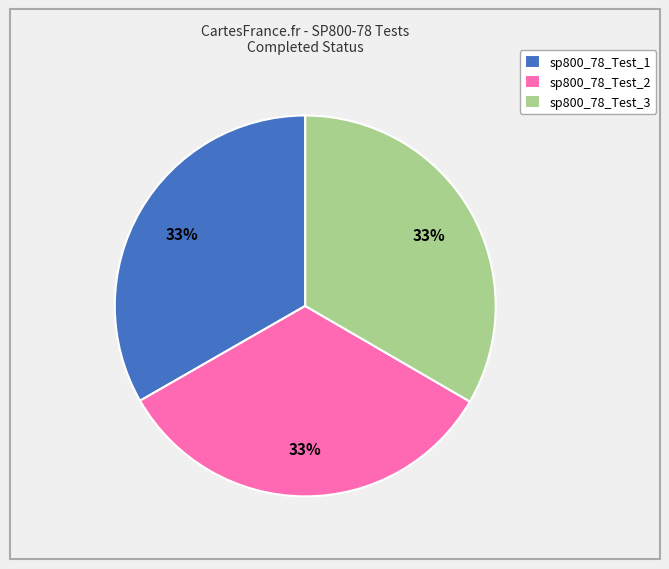

Is the sum of sp800_78_Test_3 and sp800_78_Test_2 greater than half?

Yes